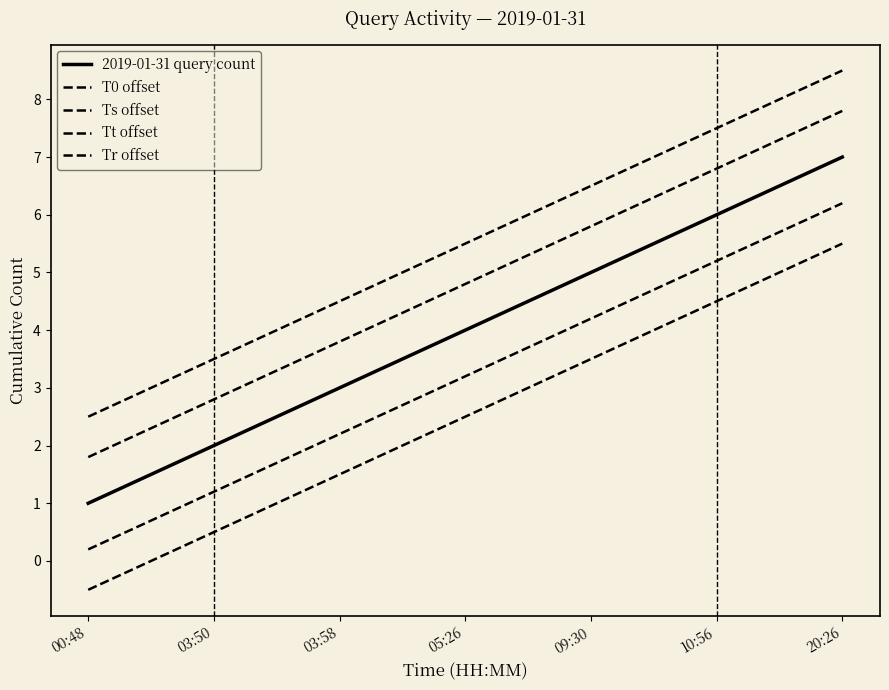

How many series are shown in this chart?

5